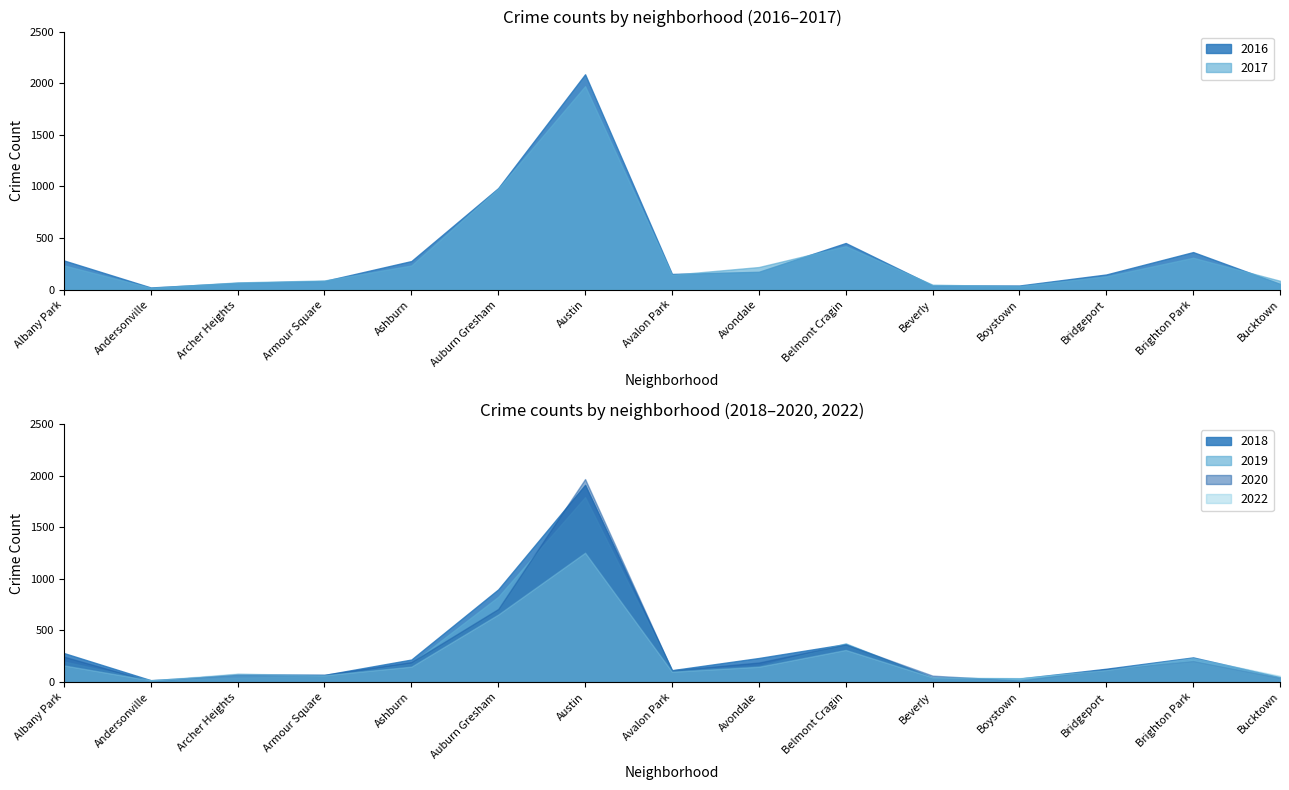

List the series in order of their peak value, highest first.

2016, 2017, 2020, 2018, 2019, 2022